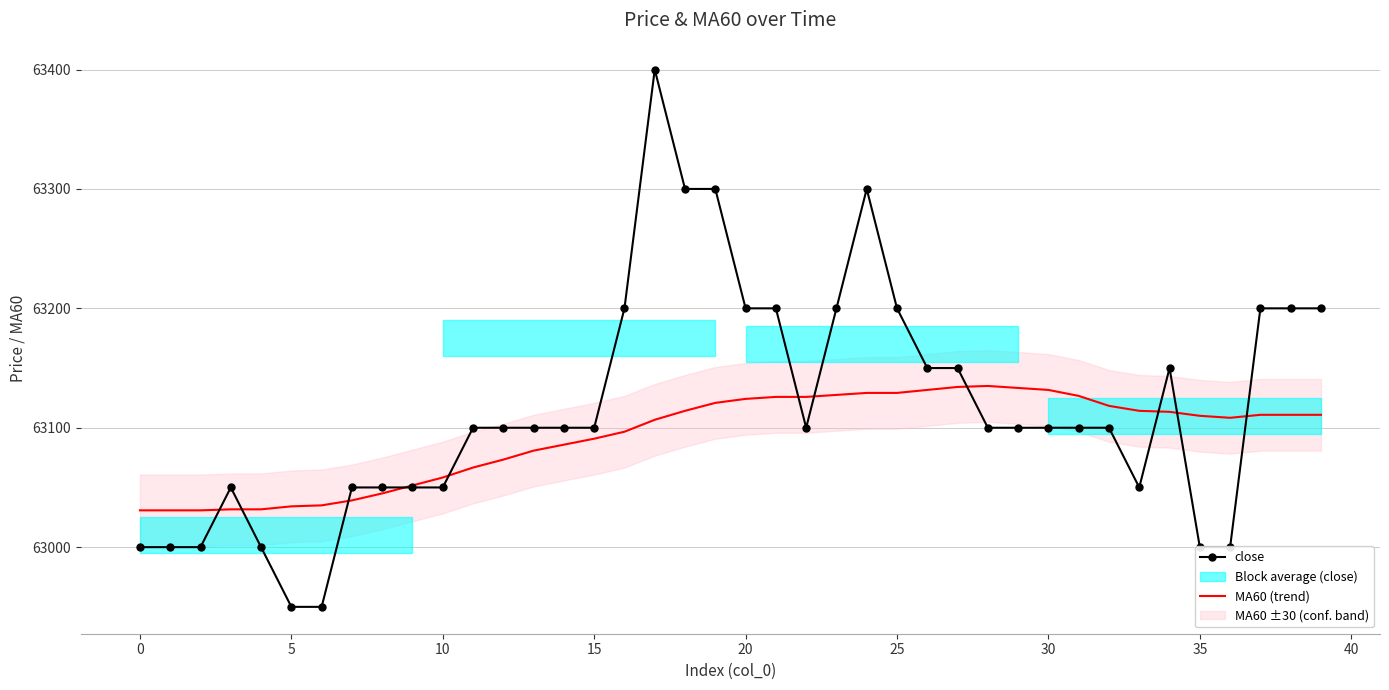

In MA60 (trend), how many points are higher than both neighbors (excluding endpoints)?

1